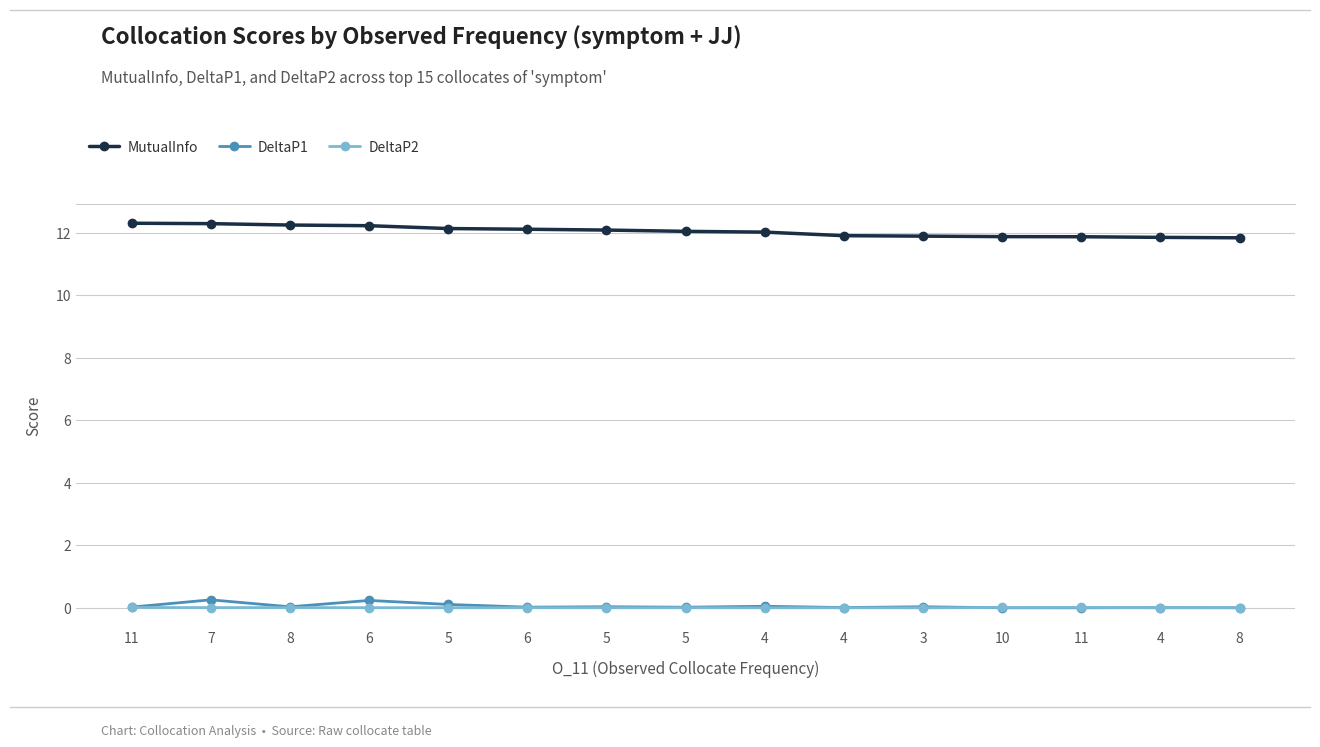

What are all the series names shown in the legend?

MutualInfo, DeltaP1, DeltaP2